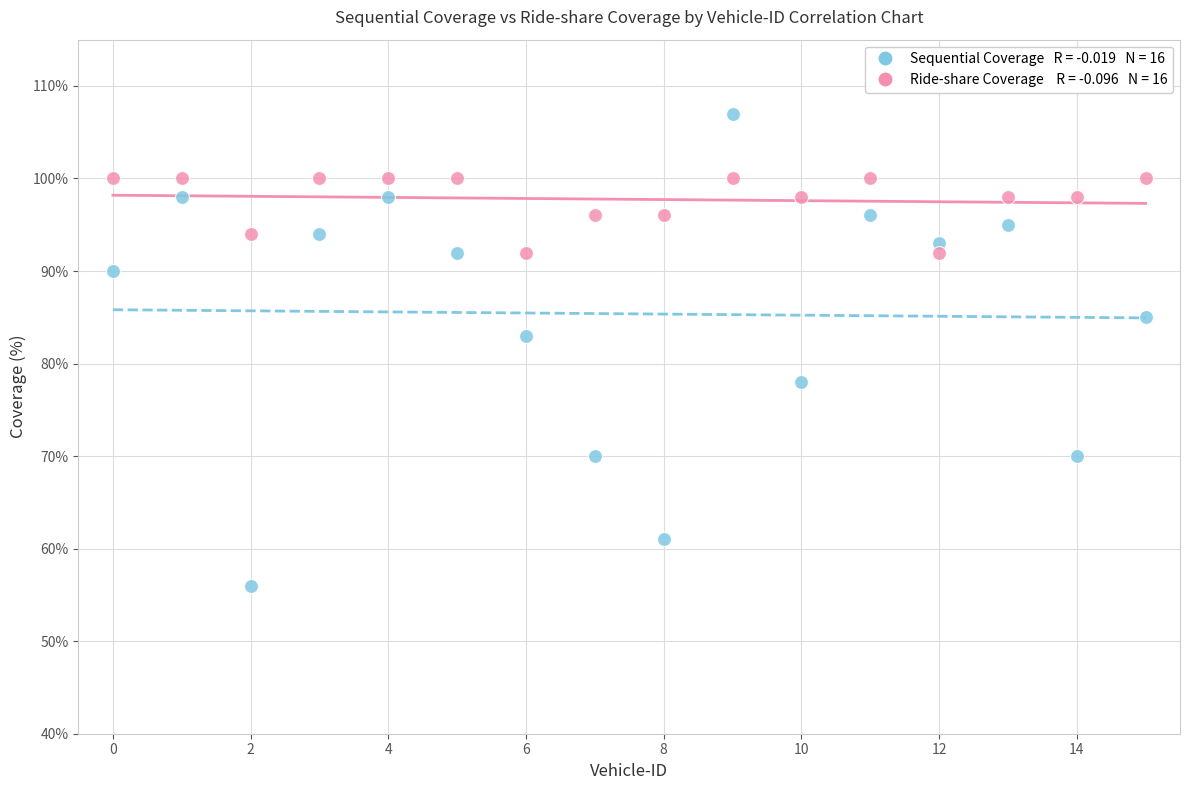

Across all series, what Y value is closest to 81?

83